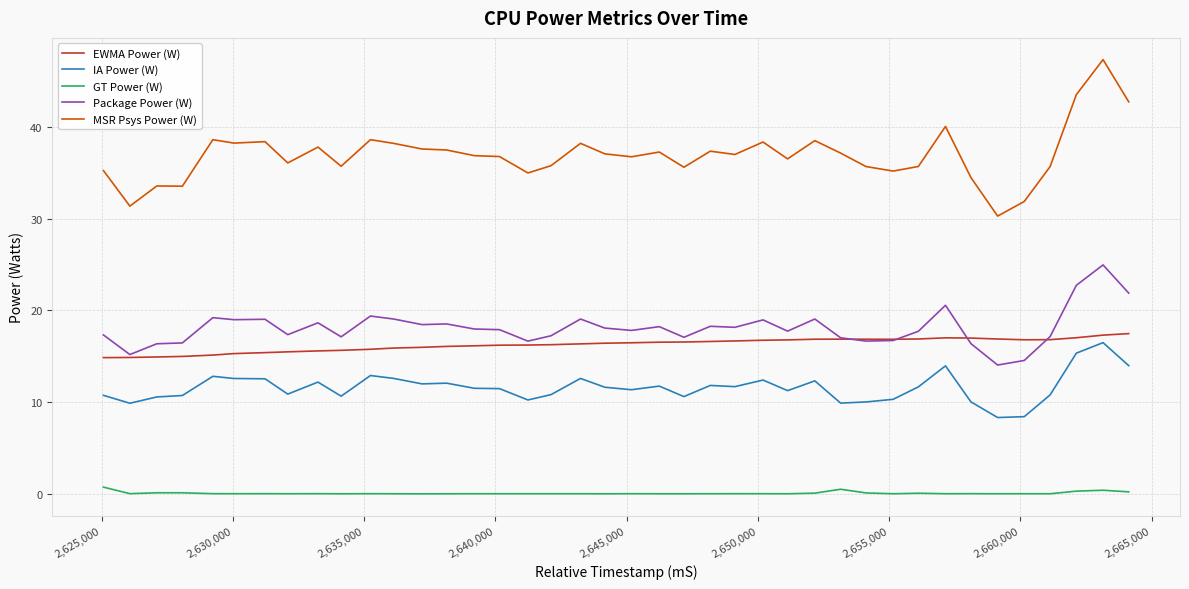

True or false: IA Power (W) and GT Power (W) cross at least once.

False